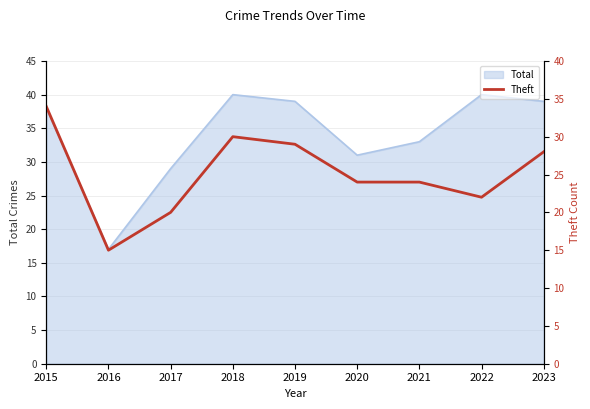

Is it true that Total equals 26 at 2016?

False